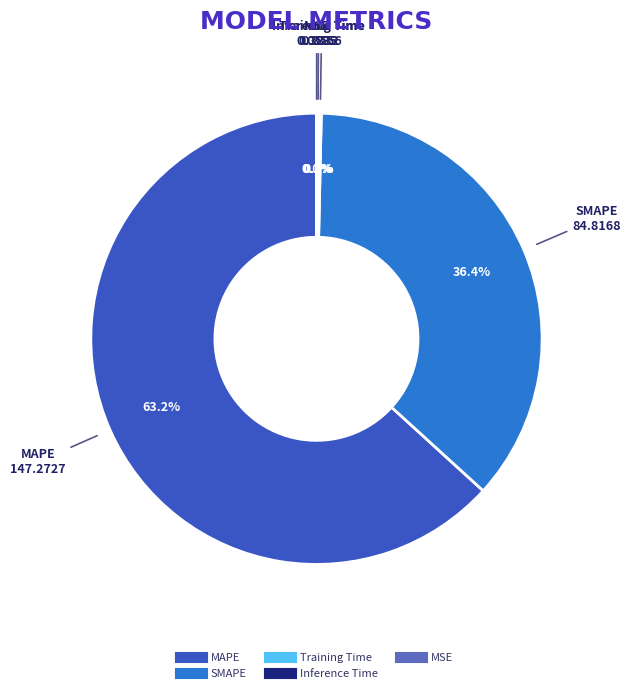

To the nearest percent, what is the difference between the SMAPE and MAPE slice percentages?

27%